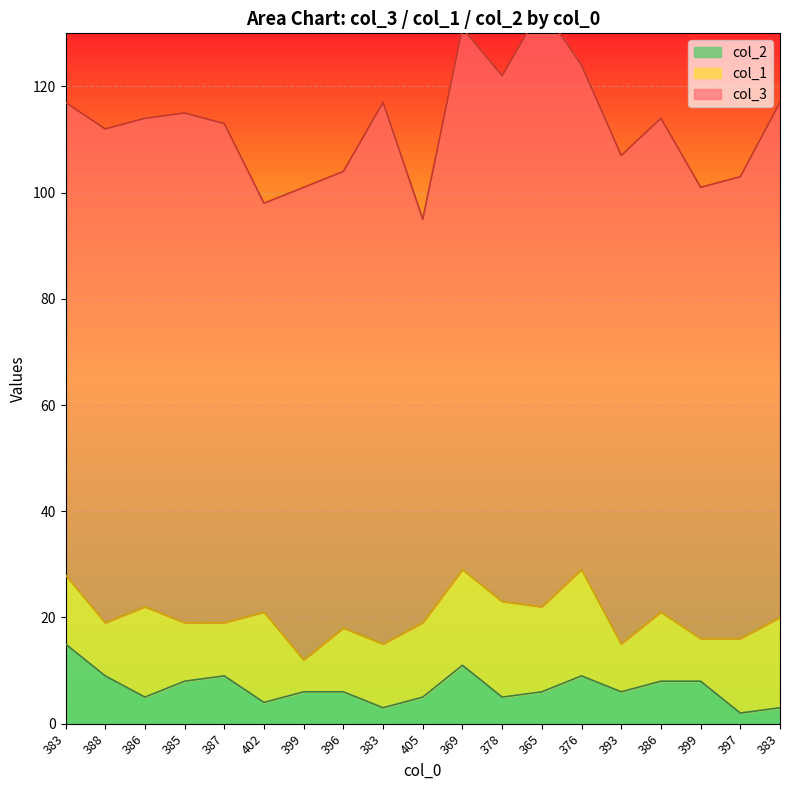

Which label corresponds to the largest value in the chart?

365